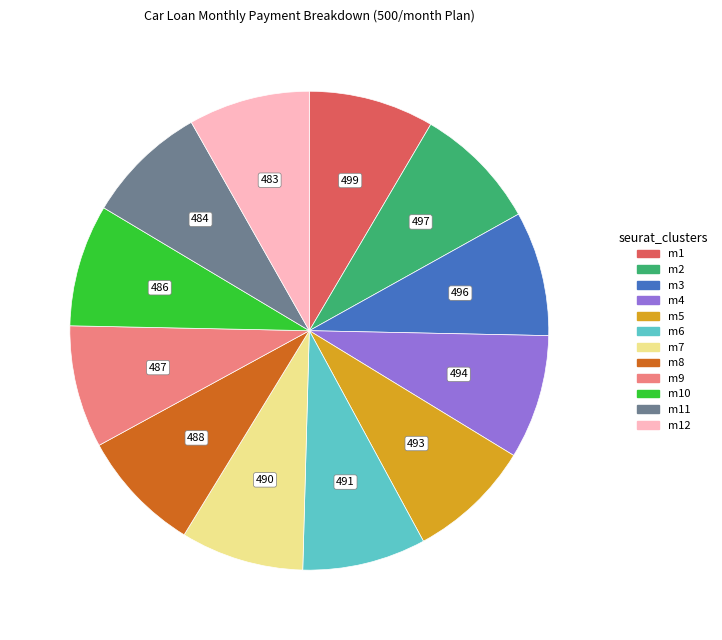

What is the ratio of the value at m11 to the value at m3?

1.0